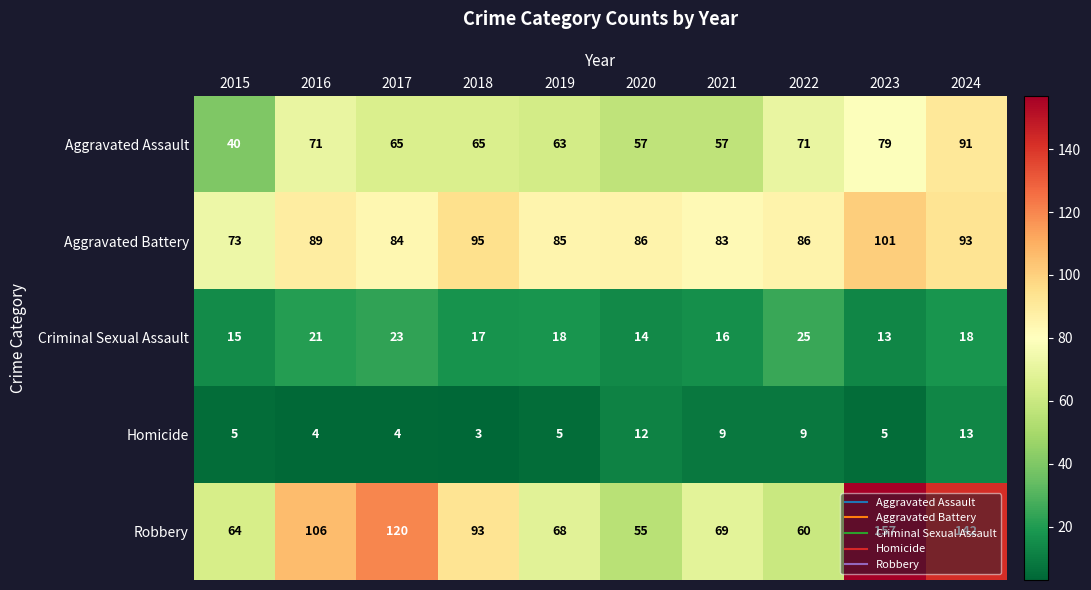

How many values in the Aggravated Assault series are below 65?

4